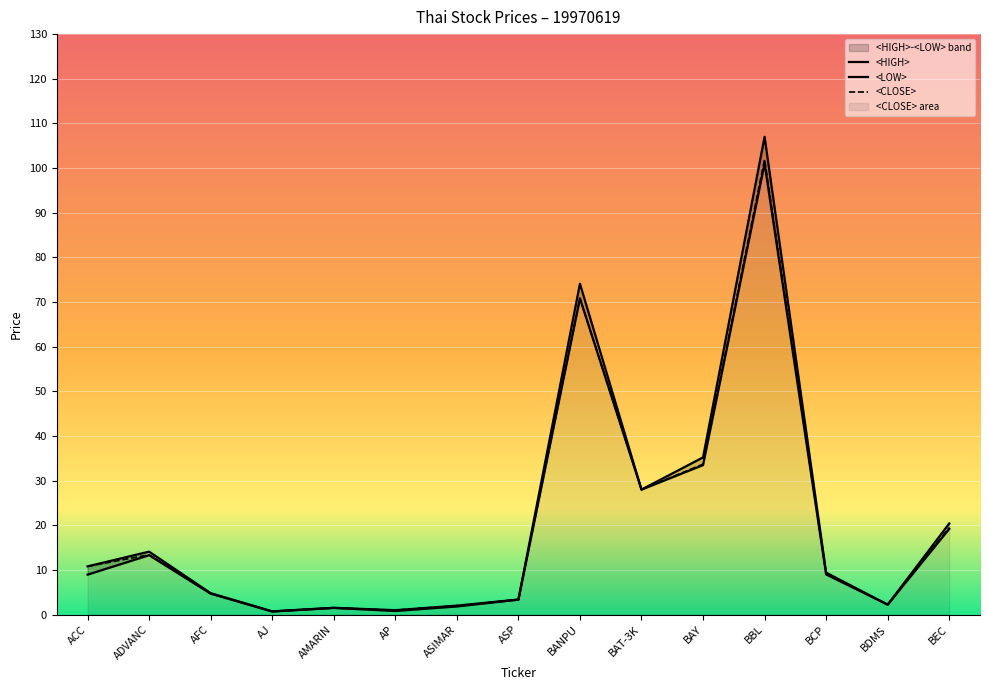

What is the difference between the <CLOSE> values at BCP and BANPU?

61.7